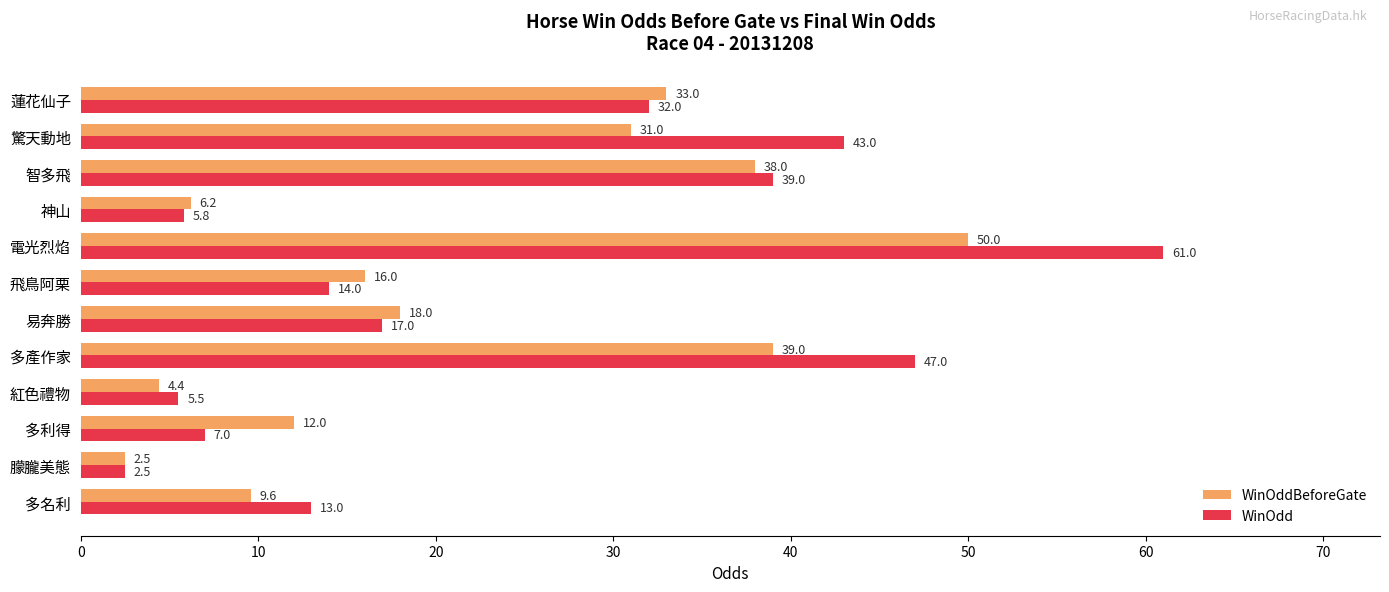

What value does the WinOdd series have at 神山?

5.8